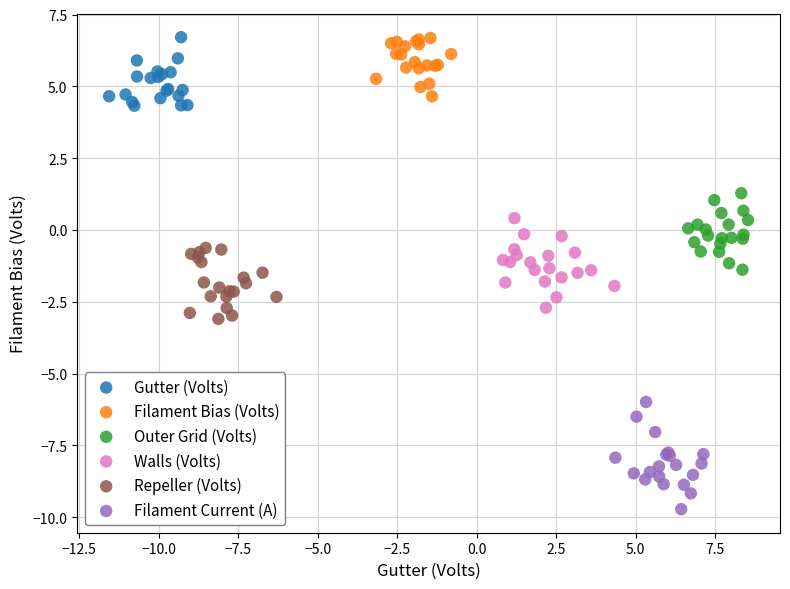

Which series reaches the minimum Y coordinate?

Filament Current (A)